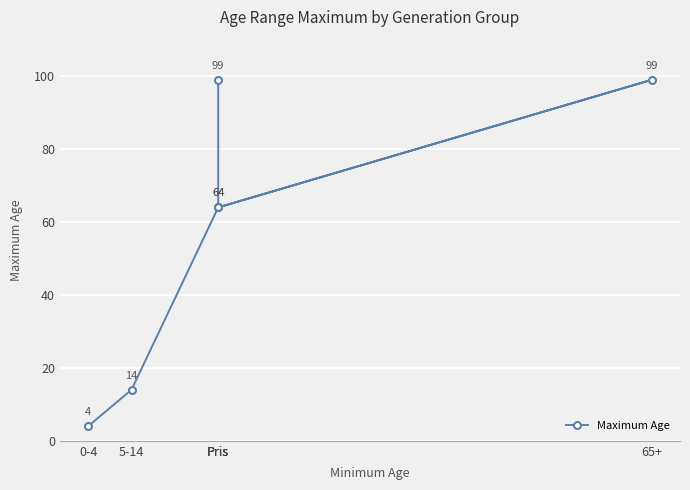

Reading left to right, transcribe all the data shown in this chart.

4	14	64	99	64	99